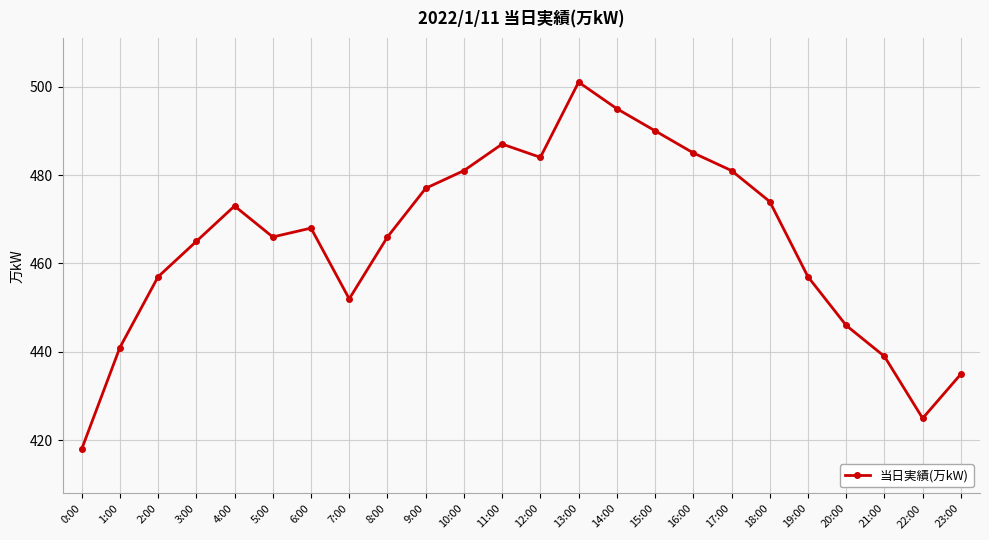

Reading left to right, list all the values displayed in this chart.

418	441	457	465	473	466	468	452	466	477	481	487	484	501	495	490	485	481	474	457	446	439	425	435